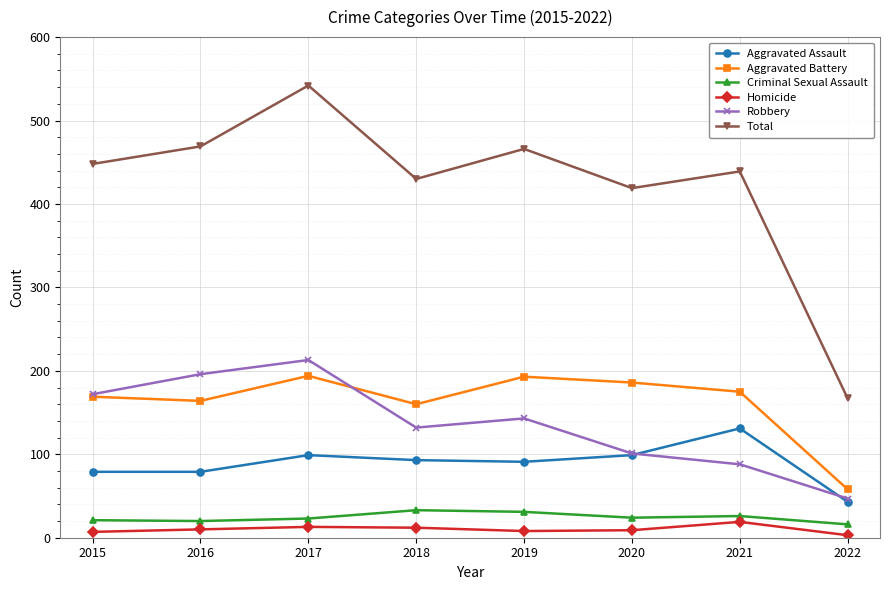

List the series in order of their peak value, highest first.

Total, Robbery, Aggravated Battery, Aggravated Assault, Criminal Sexual Assault, Homicide